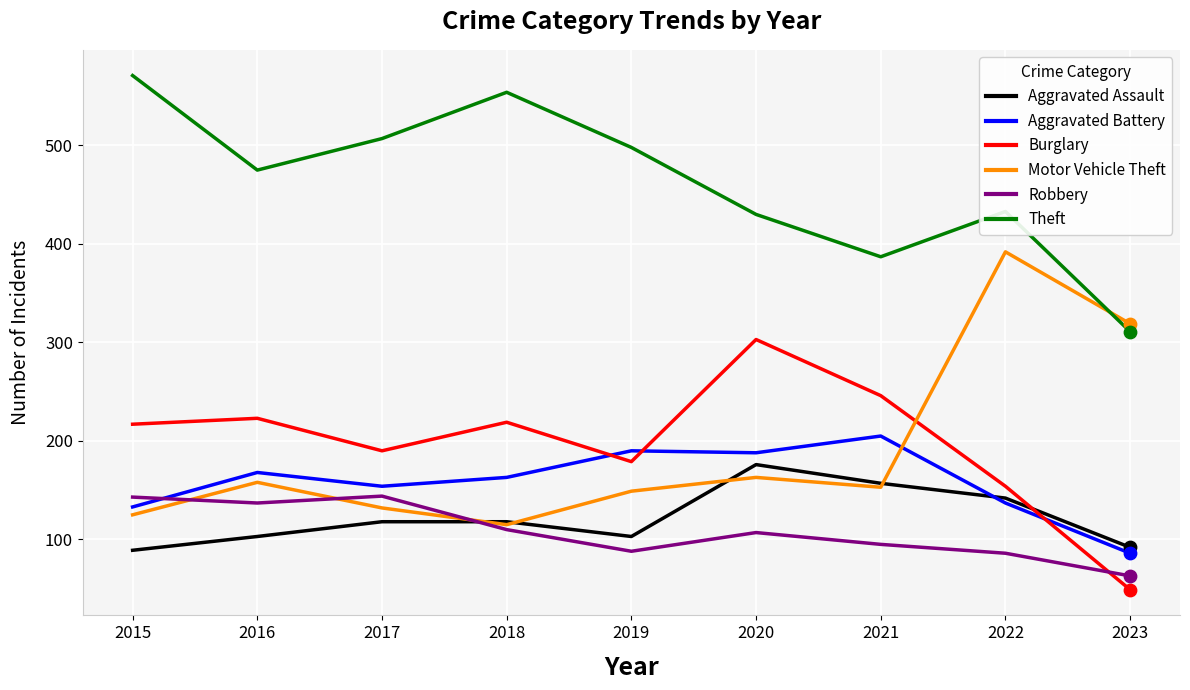

Which series has the largest total across all categories?

Theft